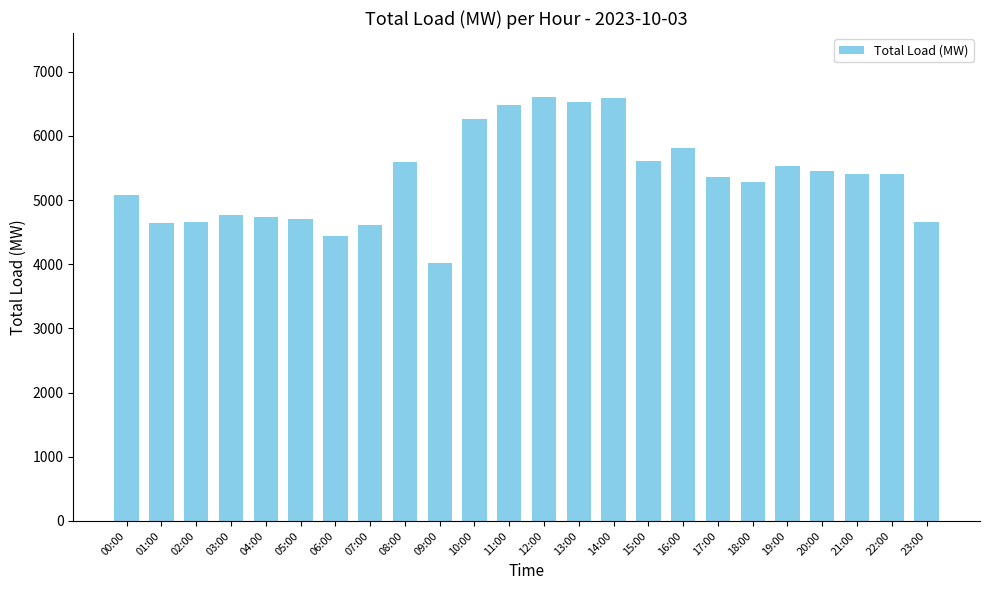

At which label does the data first exceed 5404?

08:00